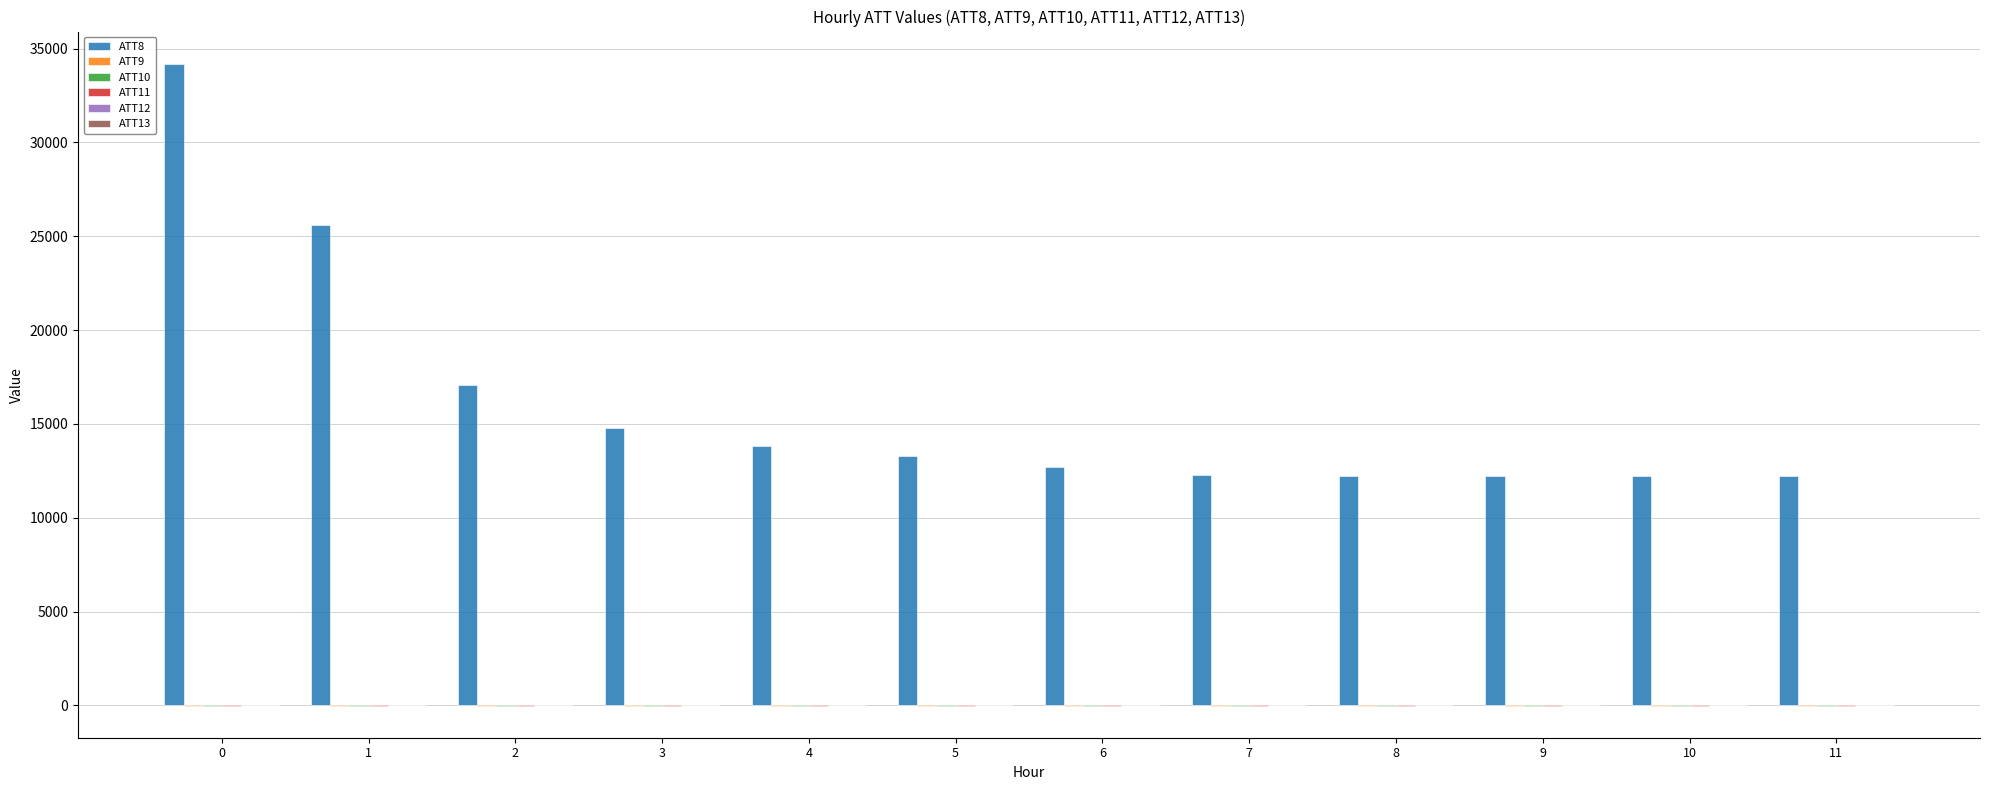

What is the greatest value displayed?

34200.0